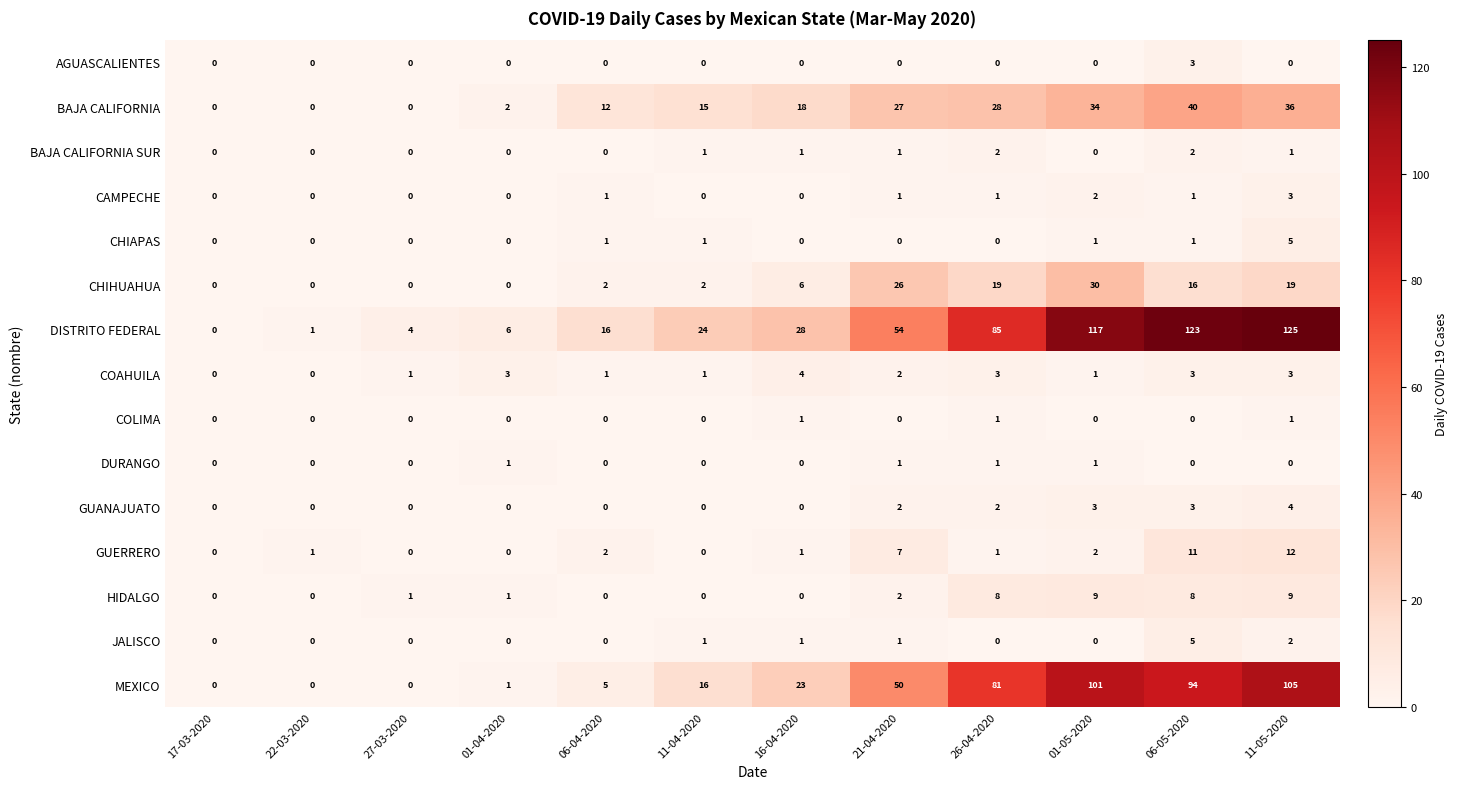

At which category is the sum across all series the highest?

11-05-2020